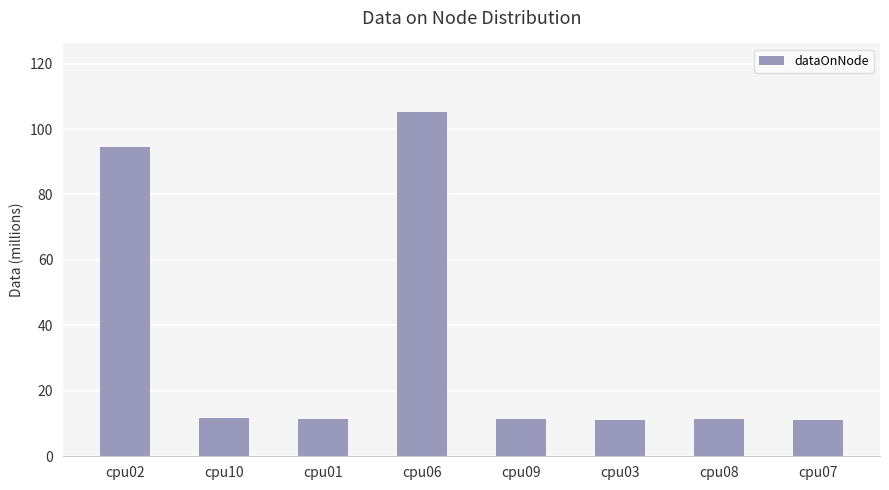

Reading left to right, extract all data points from this chart.

94542956	11601052	11501720	105118556	11516060	11205788	11341980	11182236